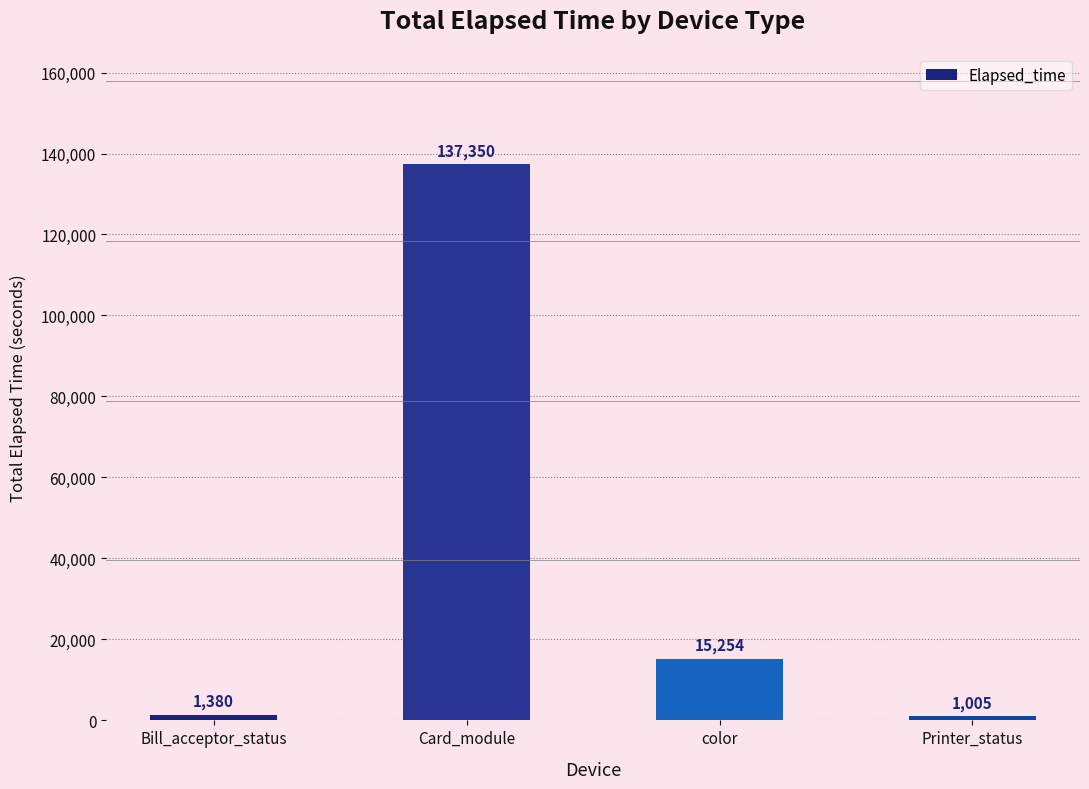

What is the difference between the maximum and minimum values?

136345